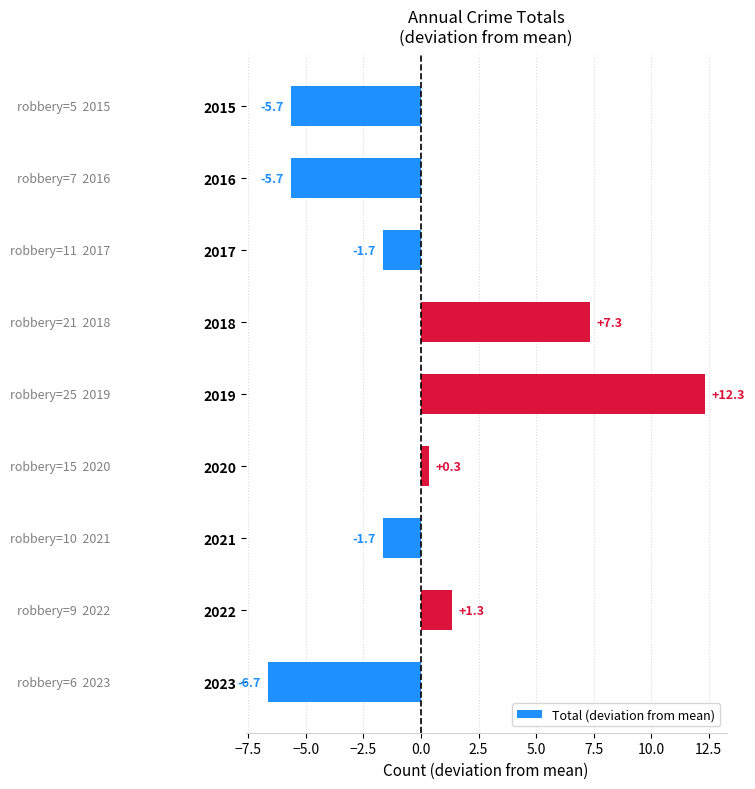

What is the value of the 3rd bar from the top?

-1.7